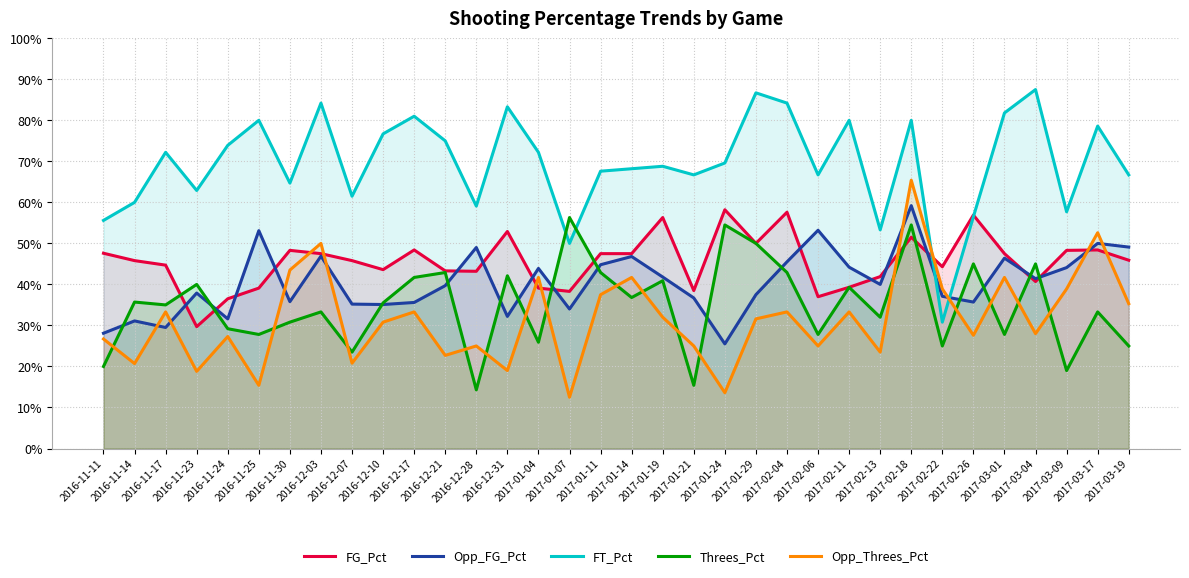

Between which two adjacent categories do Threes_Pct and FG_Pct first intersect?

2016-11-17 and 2016-11-23